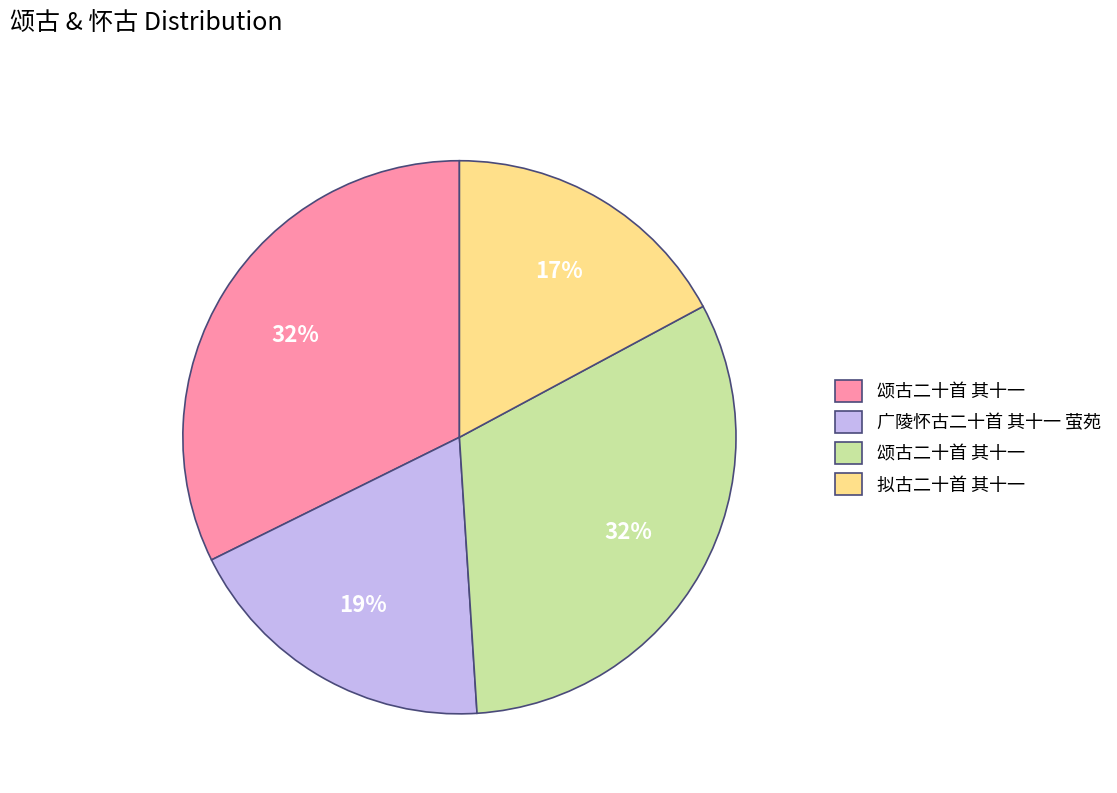

To the nearest percent, what is the average slice percentage?

25%